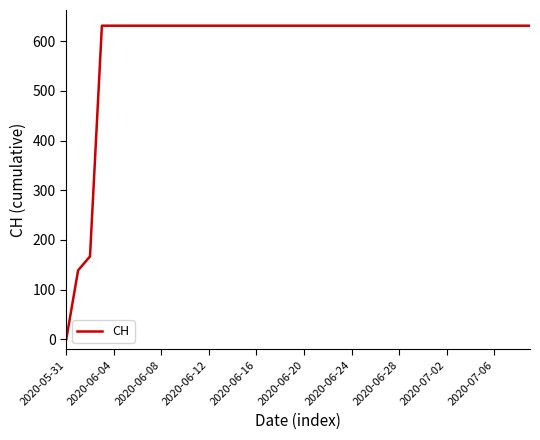

What is the difference between the maximum and minimum values?

631